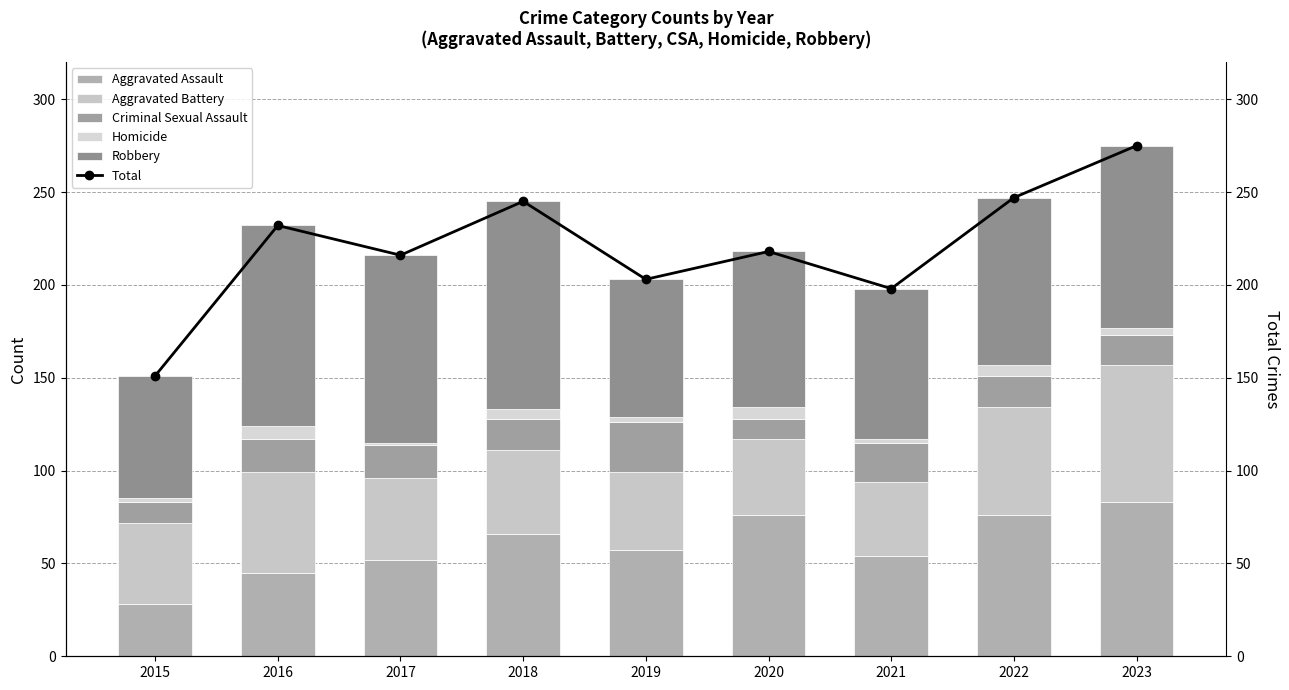

Which series has the largest total across all categories?

Total